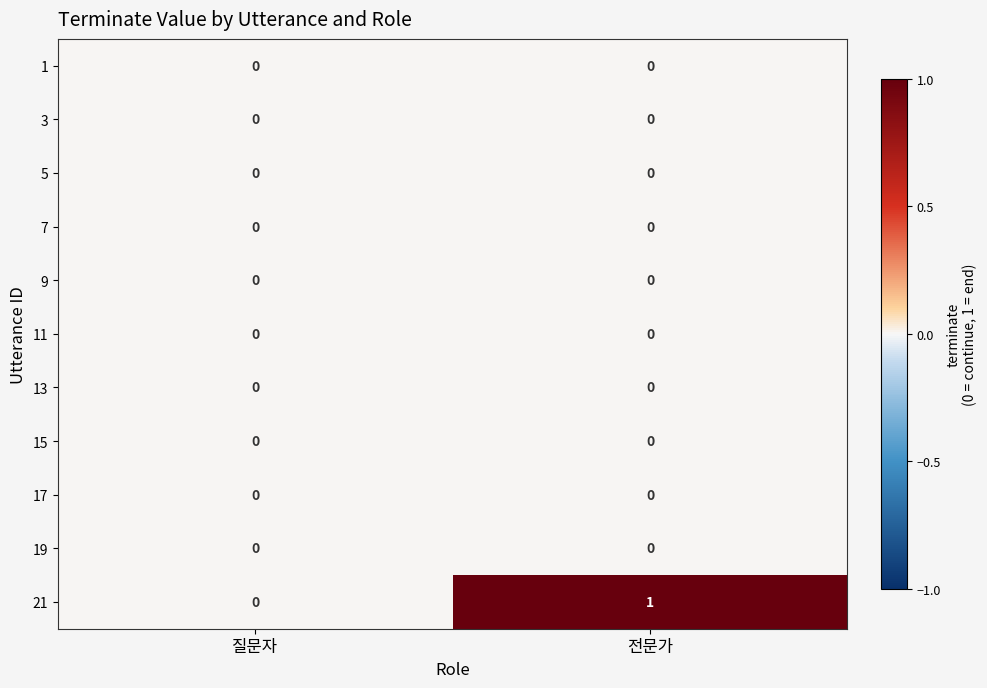

True or false: 1 has a value of 0 at 전문가.

True